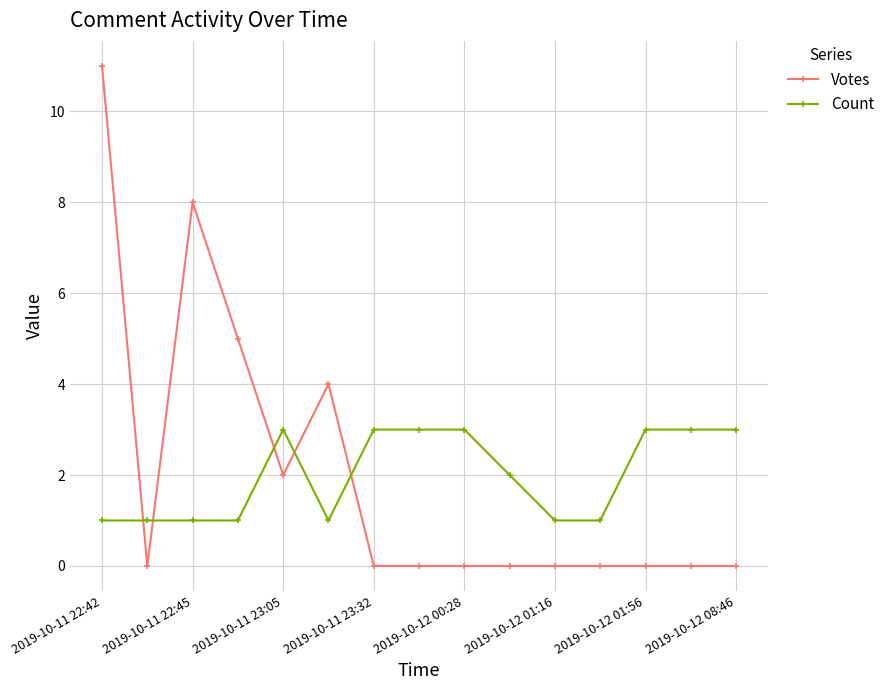

What is the value of the Count point at the 5th from the left?

3